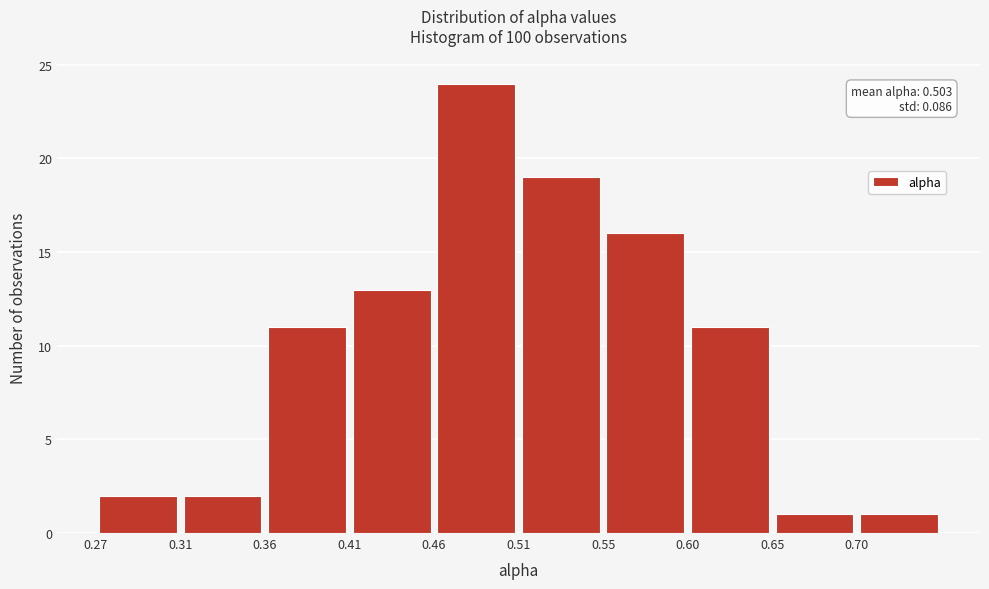

Over which range of the x-axis is the bar tallest?

0.460 to 0.505